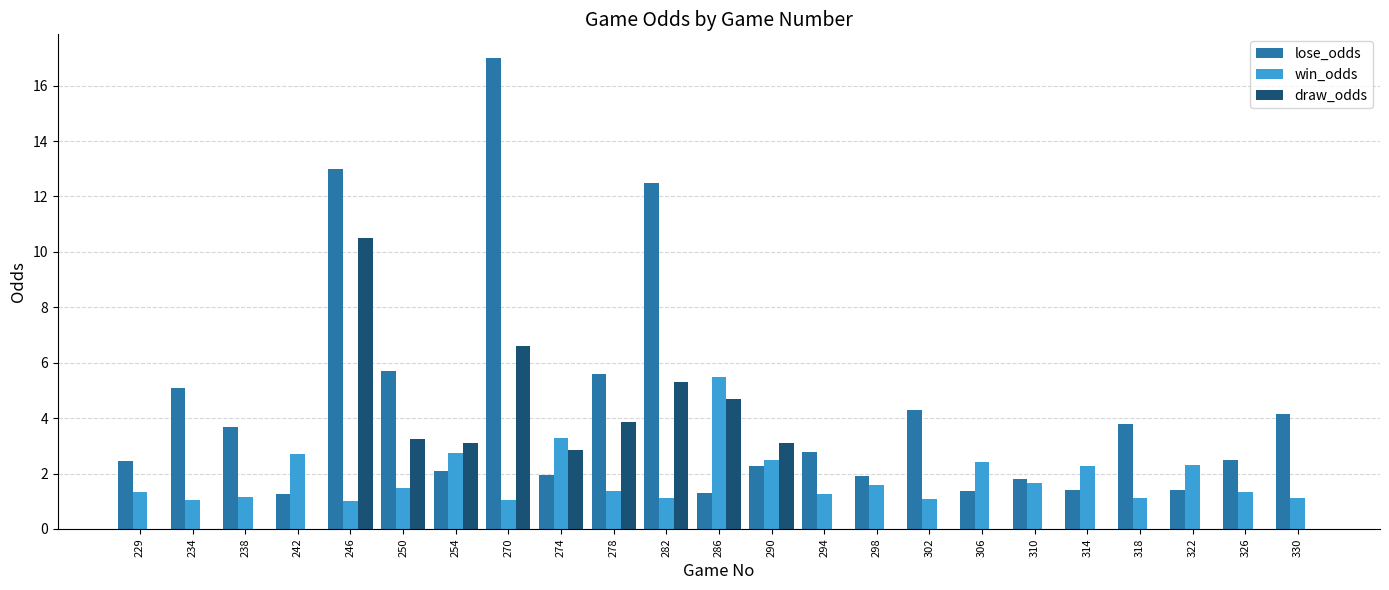

What is the approximate value of win_odds at 282?

1.1